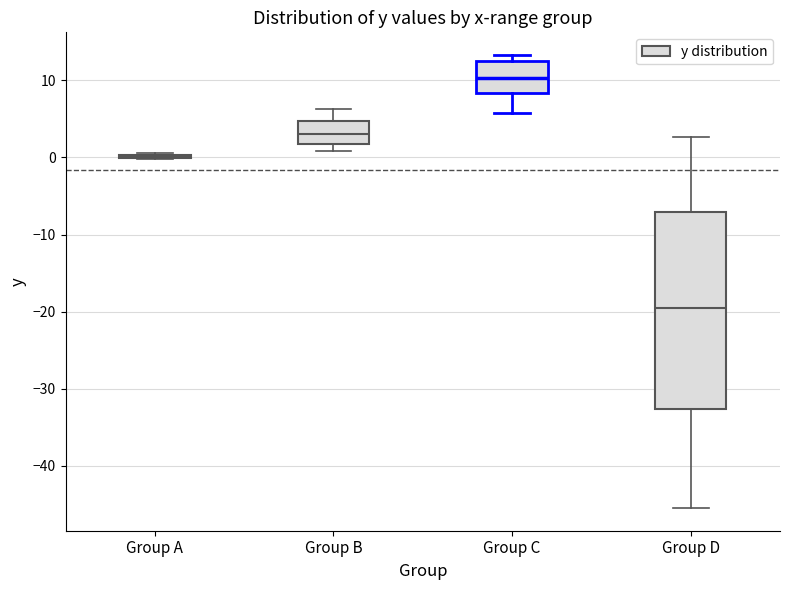

Reading left to right, transcribe this box plot: for each box, give where its median line is, the range the box spans, and where its two whiskers end, as read against the y-axis. The values are not printed on the chart, so give them approximately, as read against the axis.

Group A: box collapsed to a line at 0, whiskers 0 to 1
Group B: median 3, box 2 to 5, whiskers 1 to 6
Group C: median 10, box 8 to 12, whiskers 6 to 13
Group D: median -20, box -33 to -7, whiskers -45 to 3